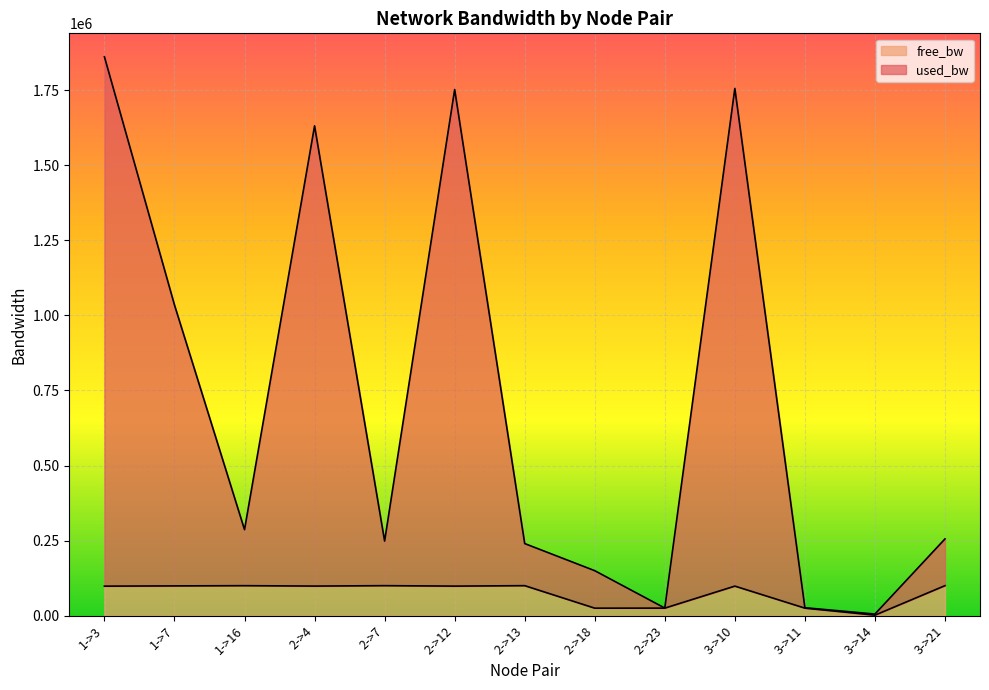

How many values in the free_bw series are below 98345?

6